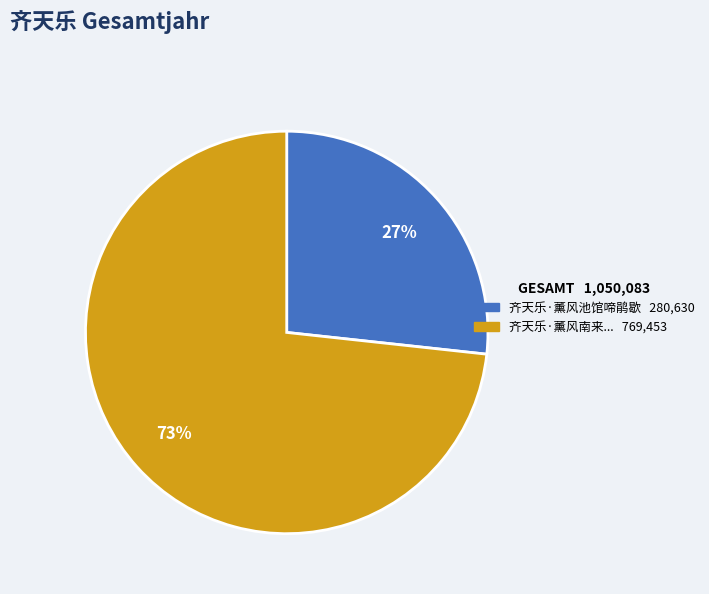

To the nearest percent, what is the average slice percentage?

50%